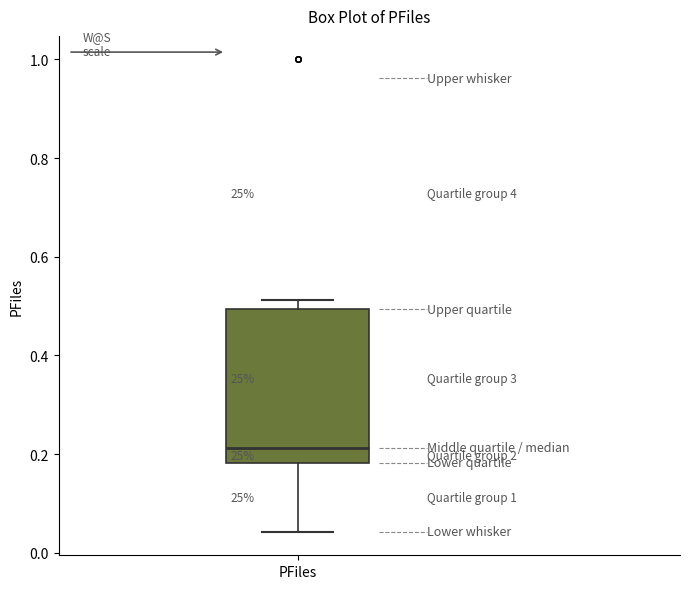

Transcribe this box plot: give where the median line is, the range the box spans, and where the two whiskers end, as read against the y-axis. The values are not printed on the chart, so give them approximately, as read against the axis.

median 0.22, box 0.18 to 0.50, whiskers 0.04 to 0.52